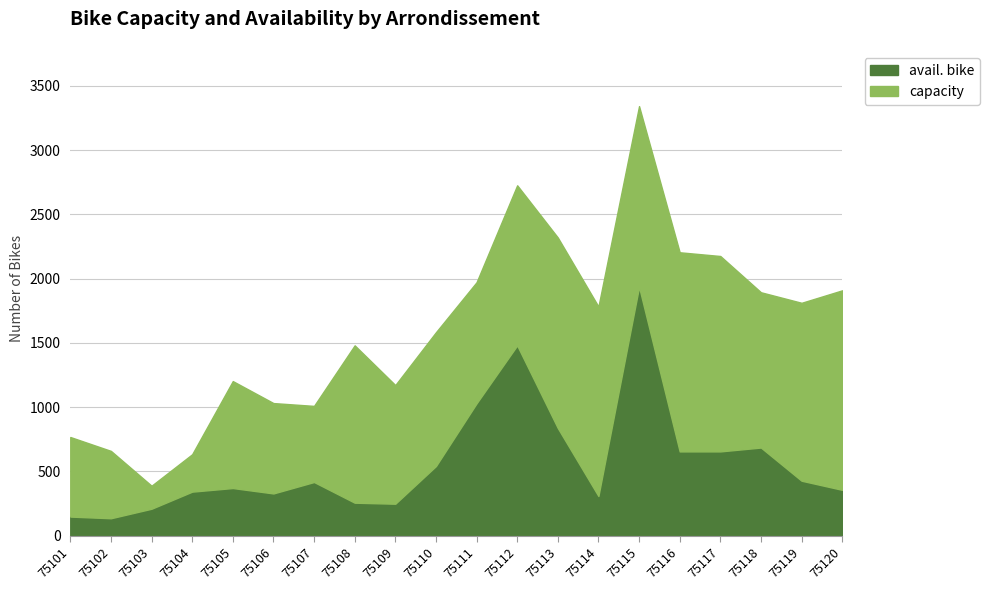

At which category is the sum across all series the highest?

75115